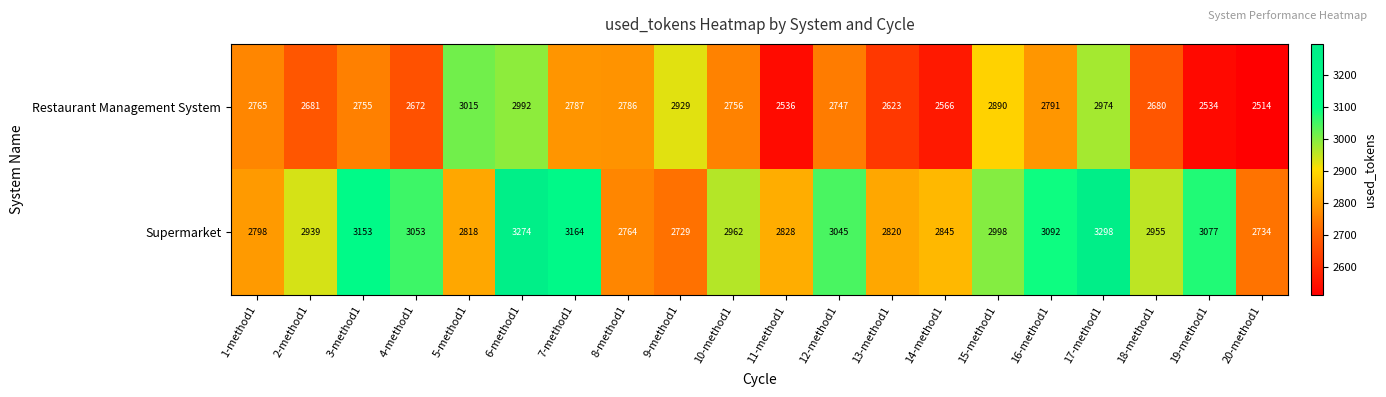

Which series has the widest spread of values?

Supermarket